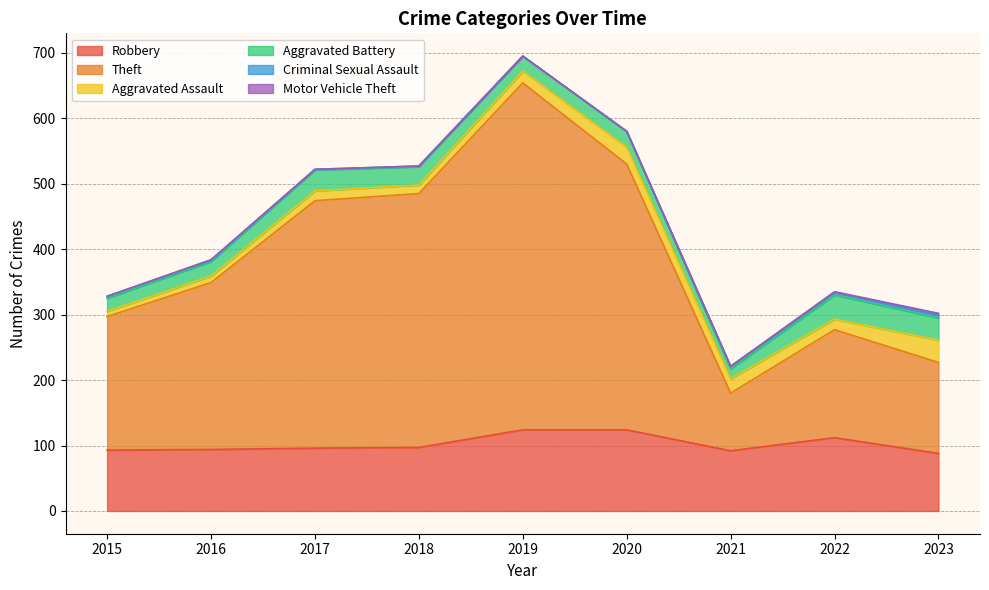

True or false: Aggravated Battery and Theft intersect in this chart.

False